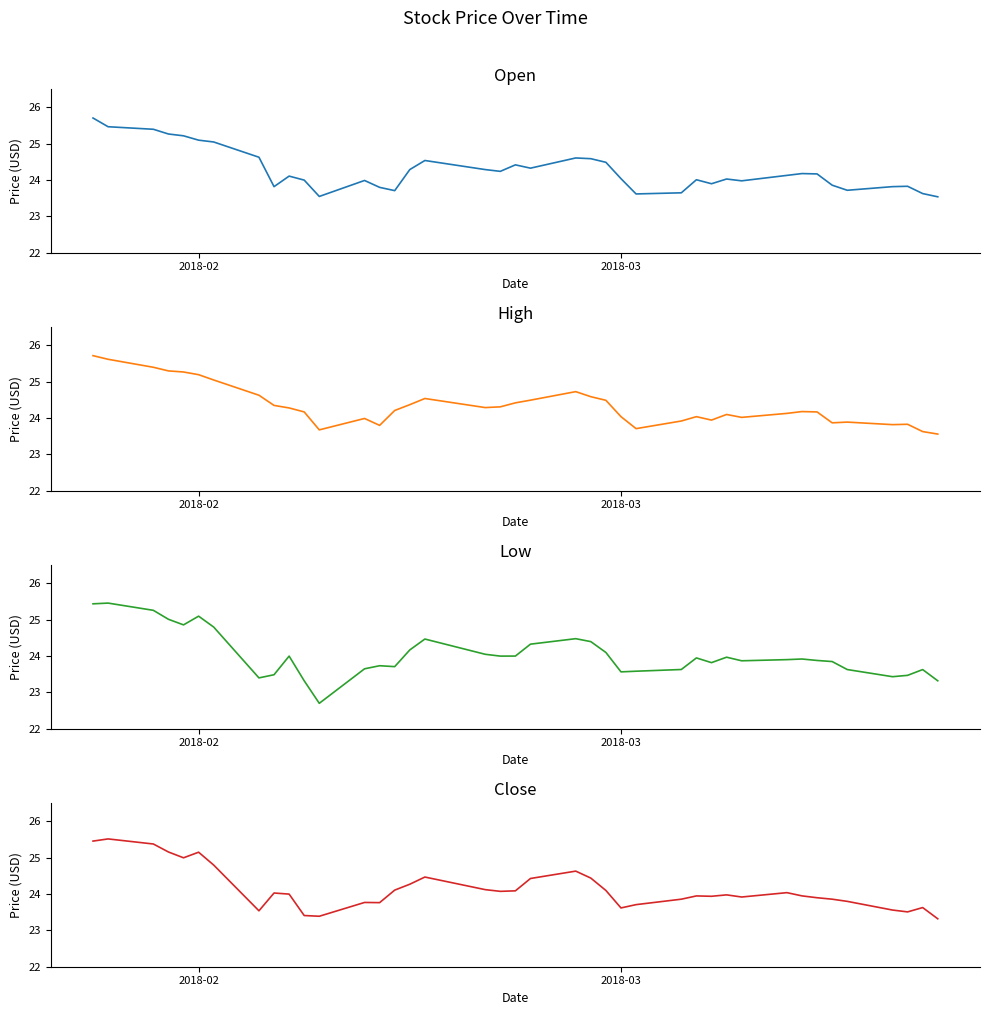

In Low, how many points are lower than both neighbors (excluding endpoints)?

9